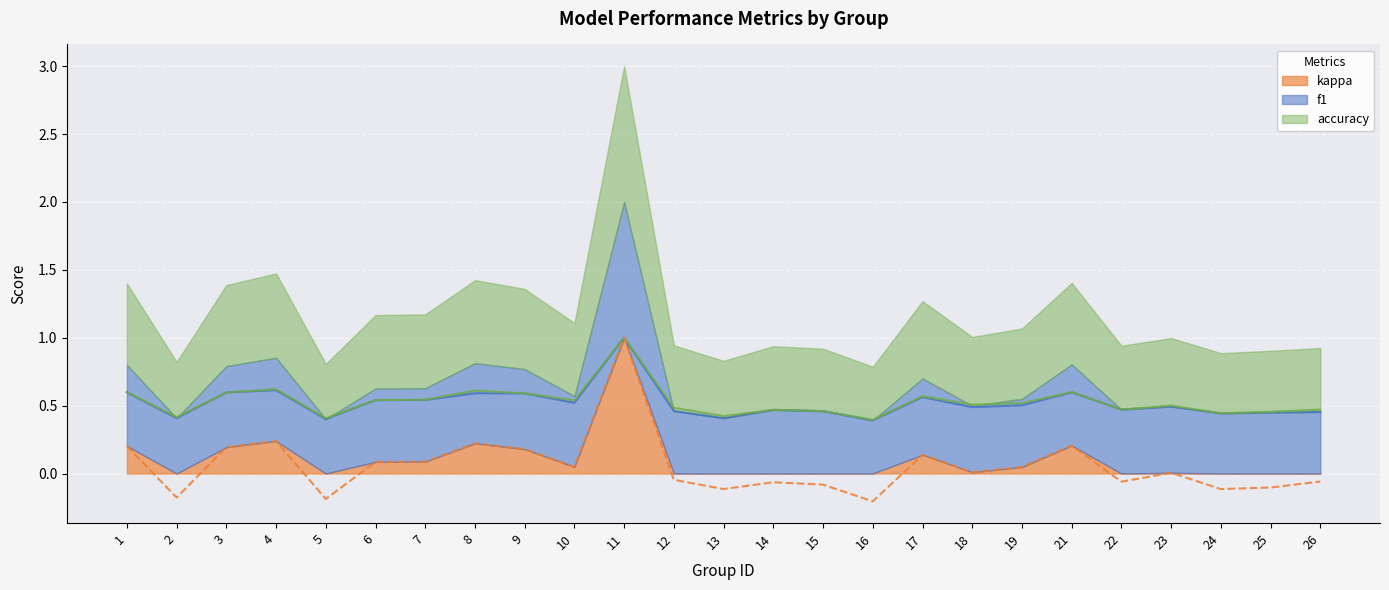

What is the sum of all accuracy values?

13.2